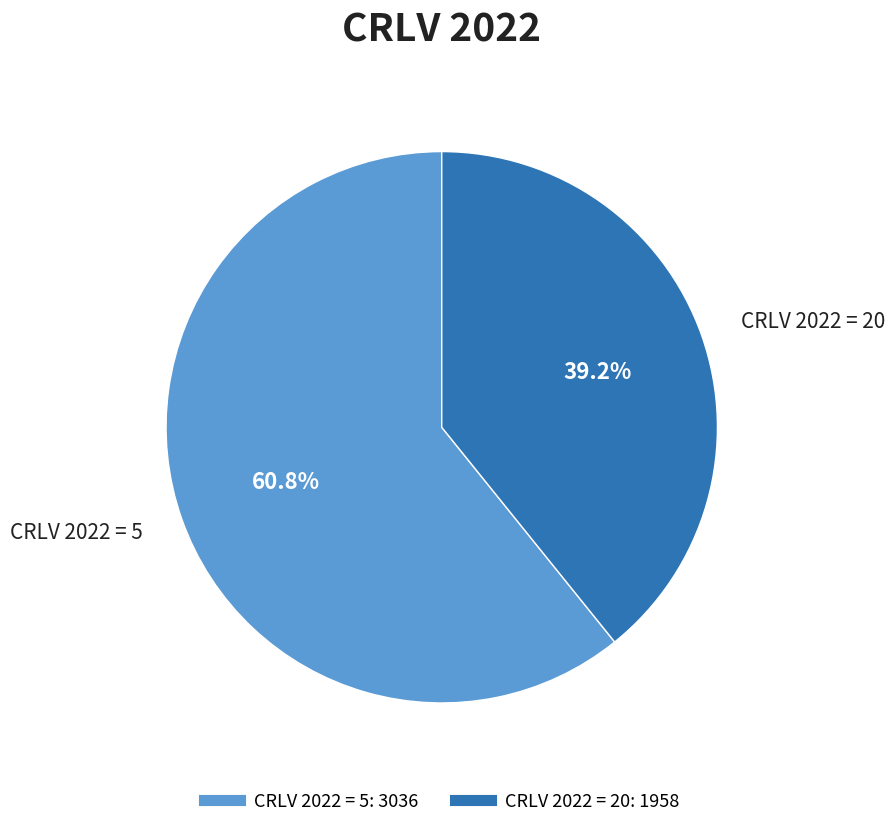

To the nearest percent, what is the difference between the largest and smallest slice percentages?

22%